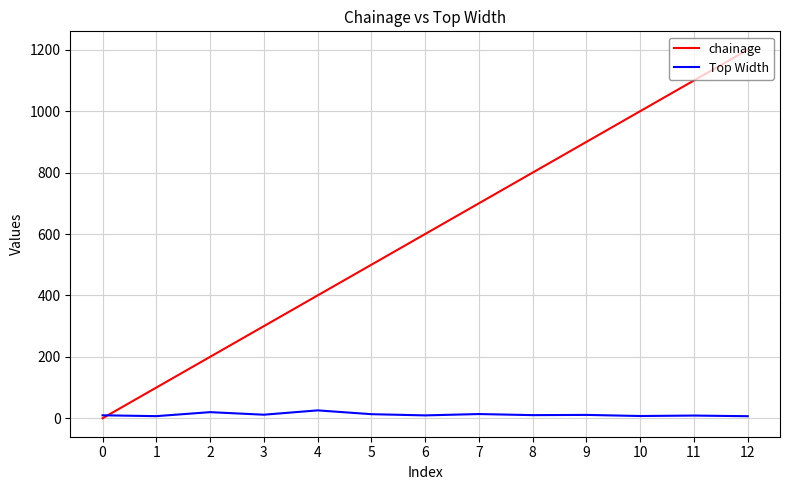

Which series changed the most between 3 and 10?

chainage